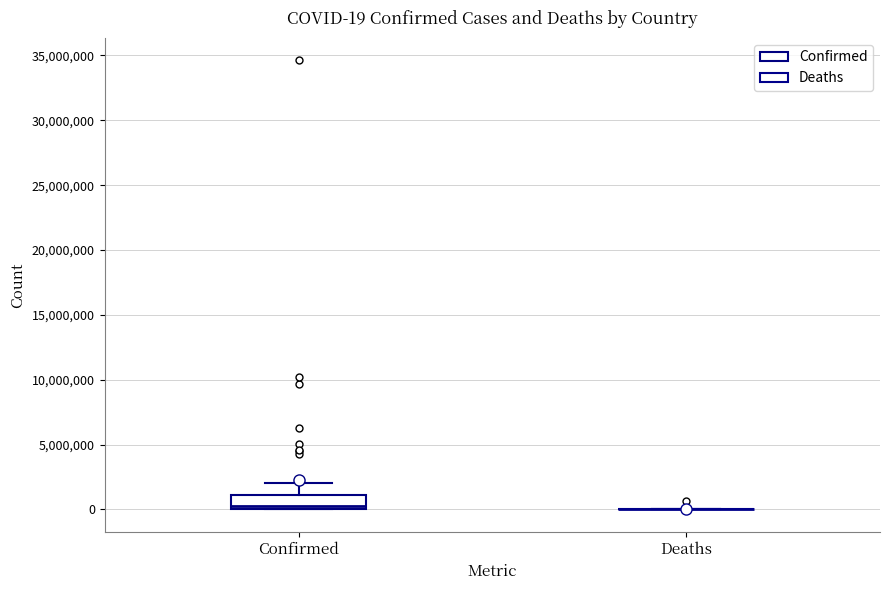

Which box is the tallest, from its lower edge to its upper edge?

Confirmed